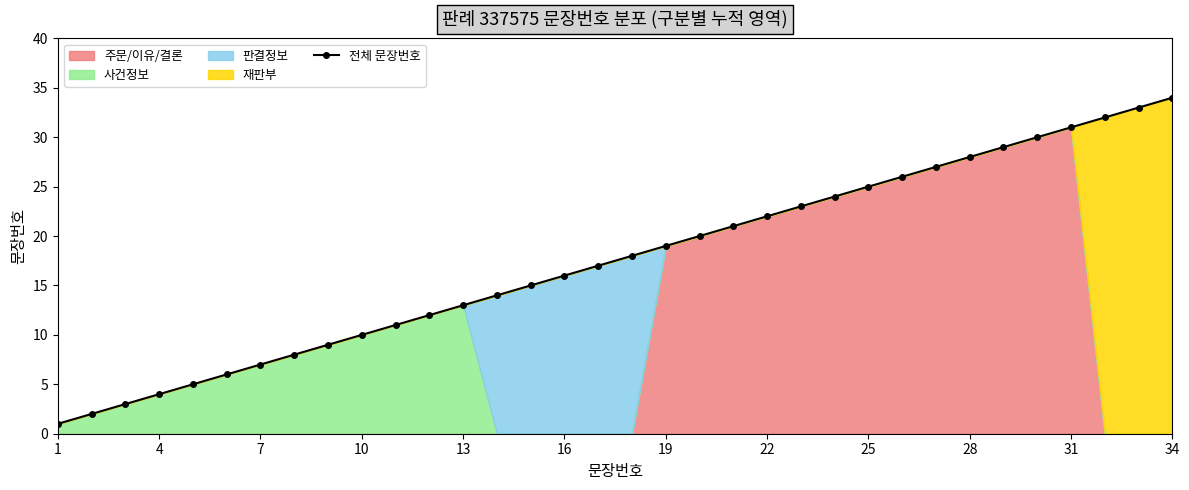

True or false: the data has more than 0 interior local peaks.

False